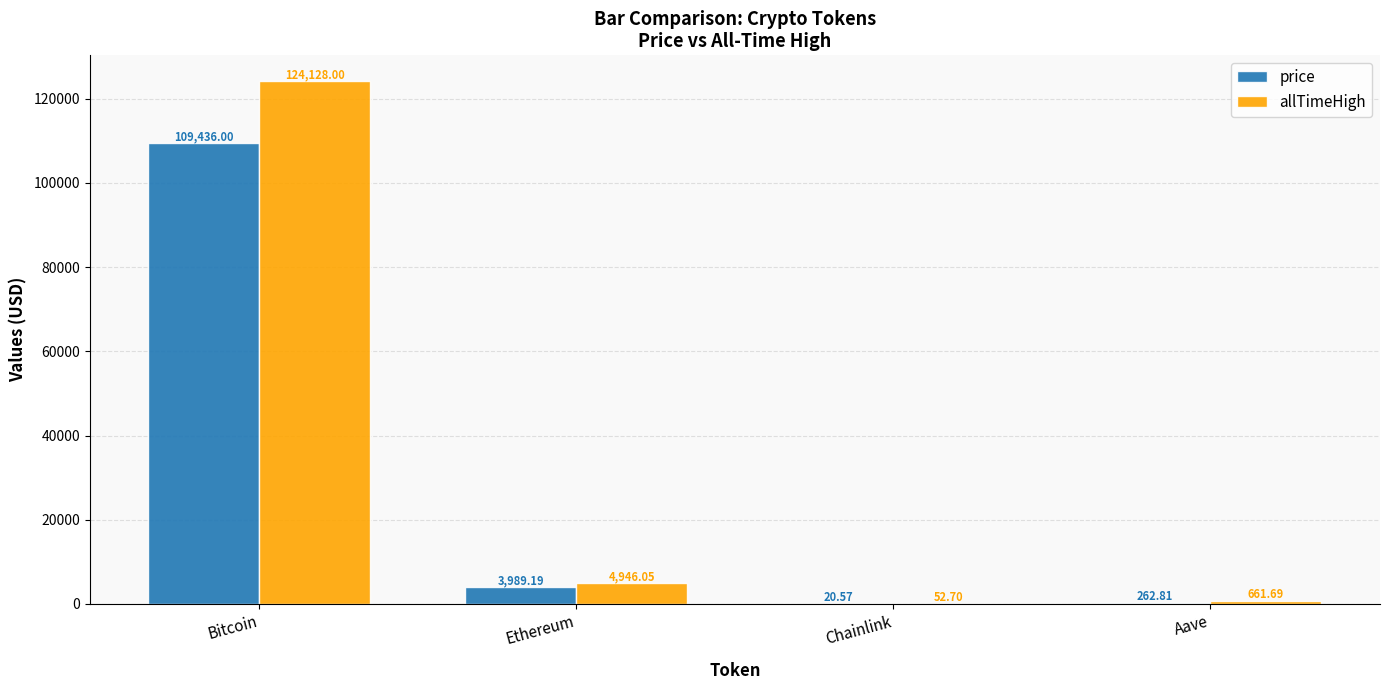

What is the total value across all series at Ethereum?

8935.2